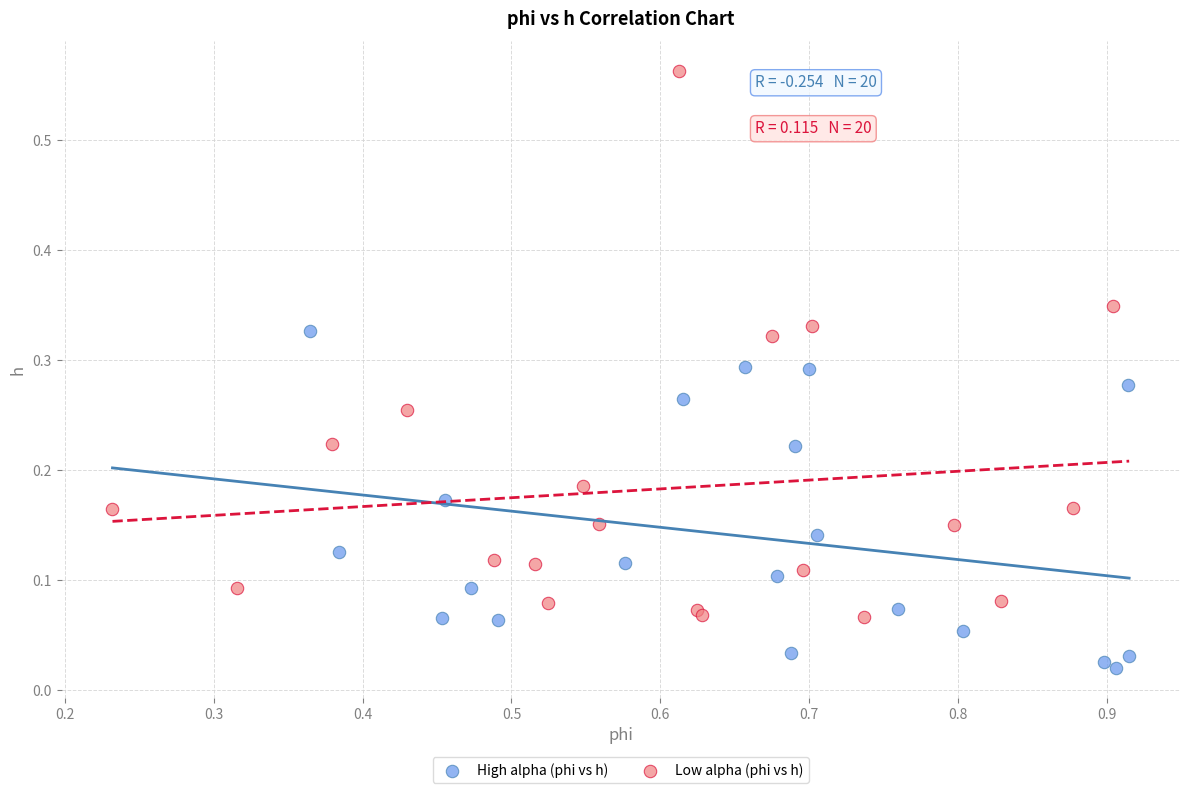

What are all the series names shown in the legend?

High alpha (phi vs h), Low alpha (phi vs h)